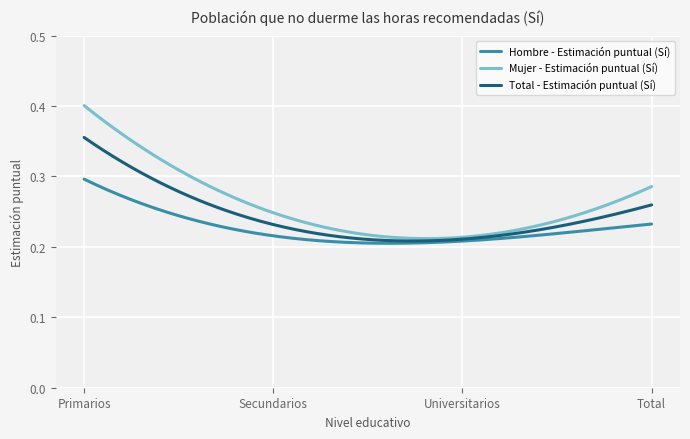

Rank the series by their maximum value, from lowest to highest.

Hombre - Estimación puntual (Sí), Total - Estimación puntual (Sí), Mujer - Estimación puntual (Sí)